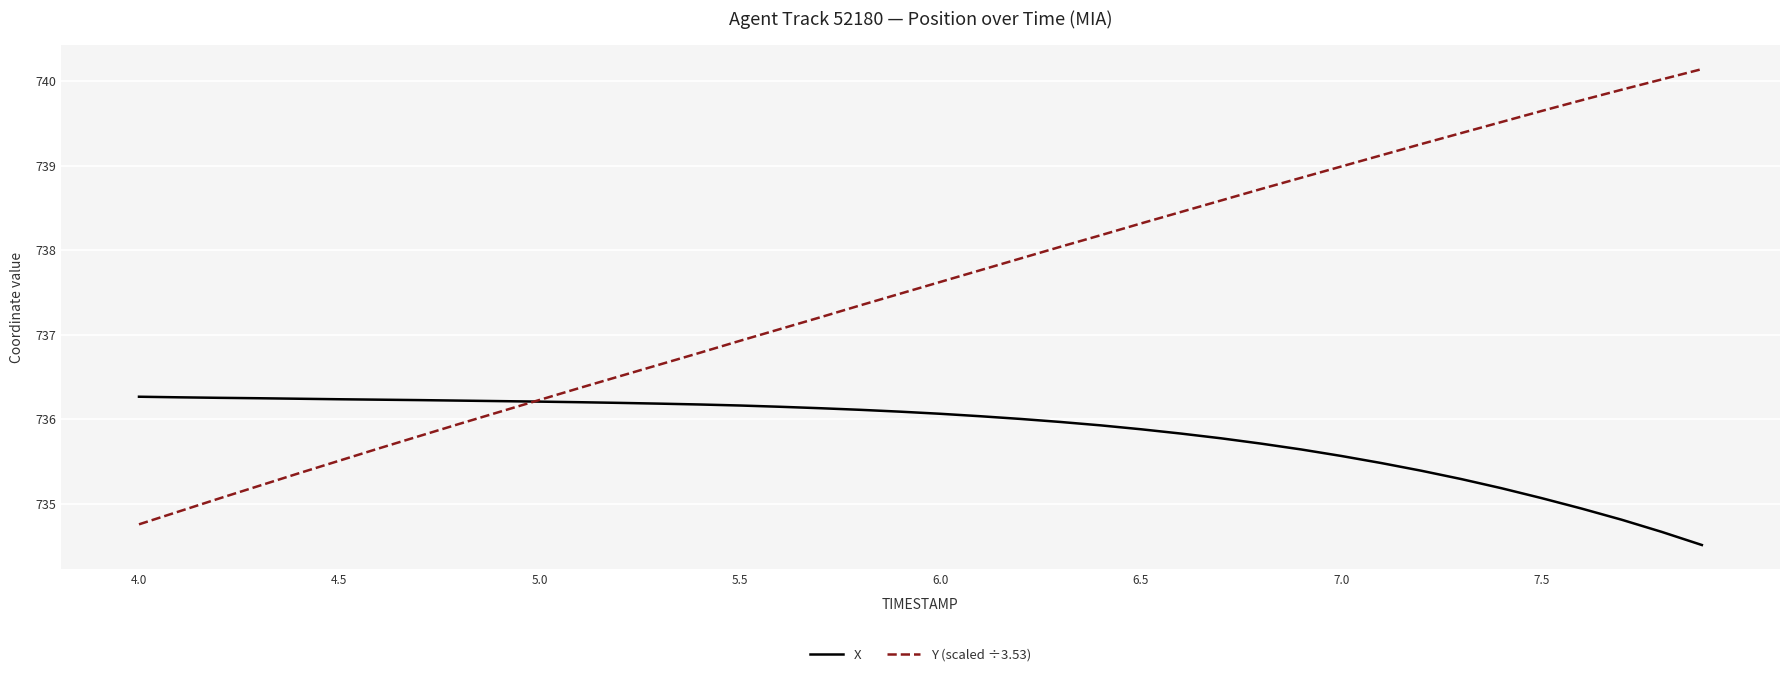

What is the greatest value displayed?

740.1